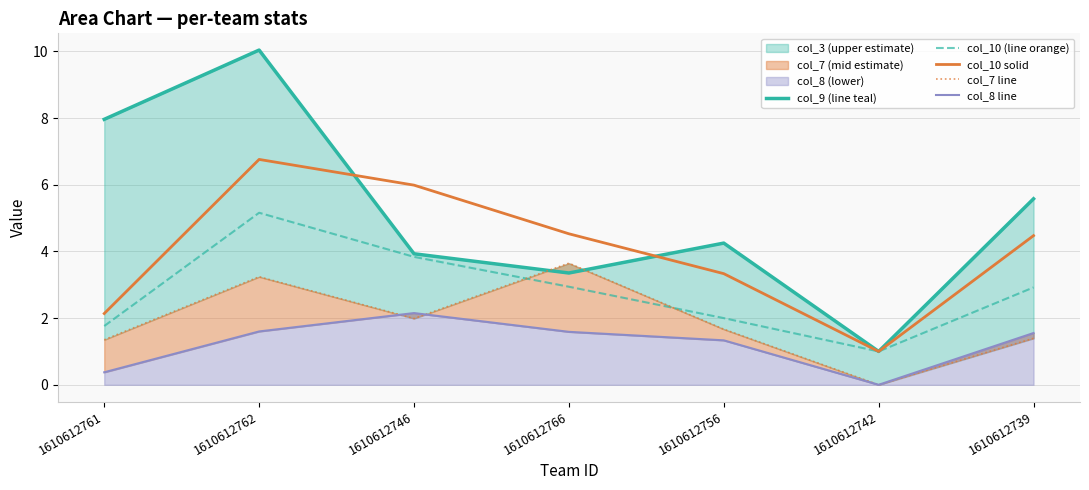

At which category does the chart reach its peak across all series?

1610612762